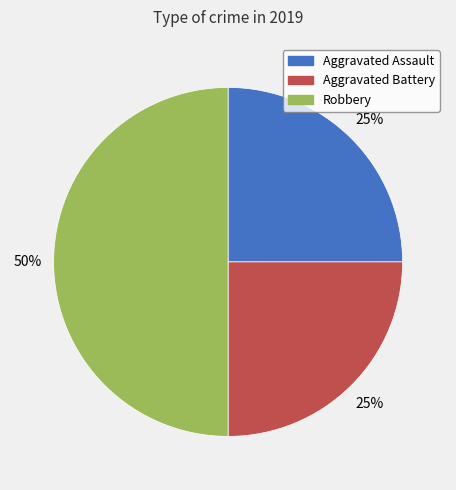

What is the ratio of the value at Aggravated Assault to the value at Robbery?

0.5